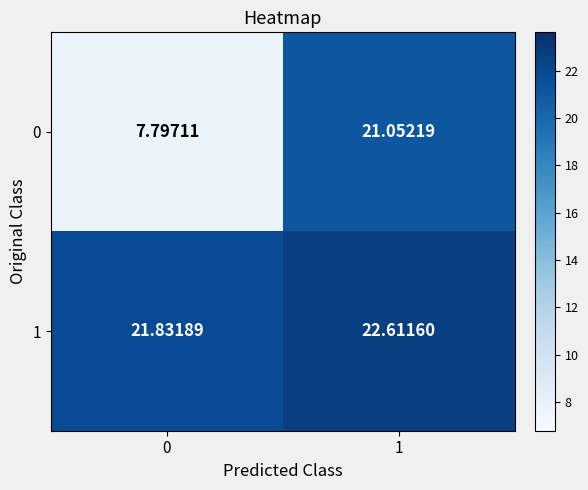

What is the difference between the highest and lowest values at 0?

14.0